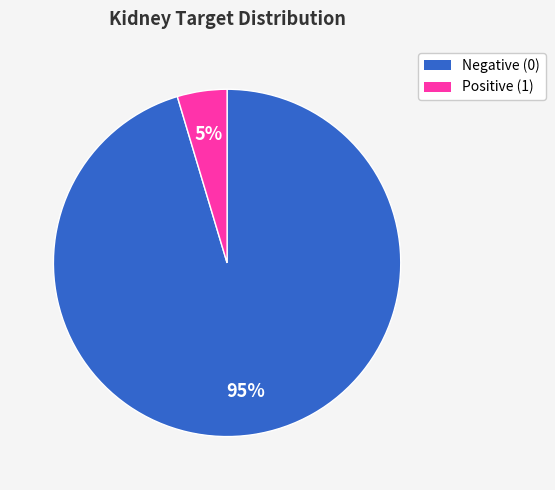

Which category accounts for the majority?

Negative (0)